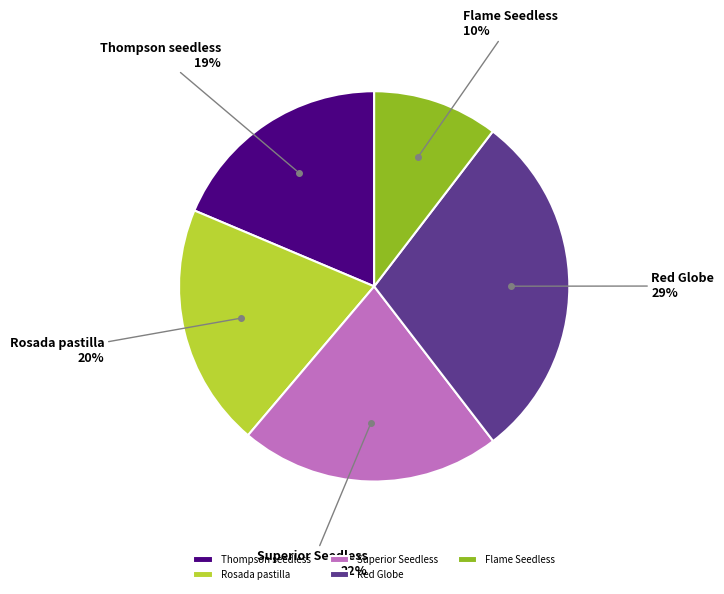

Is the sum of Thompson seedless and Flame Seedless greater than half?

No